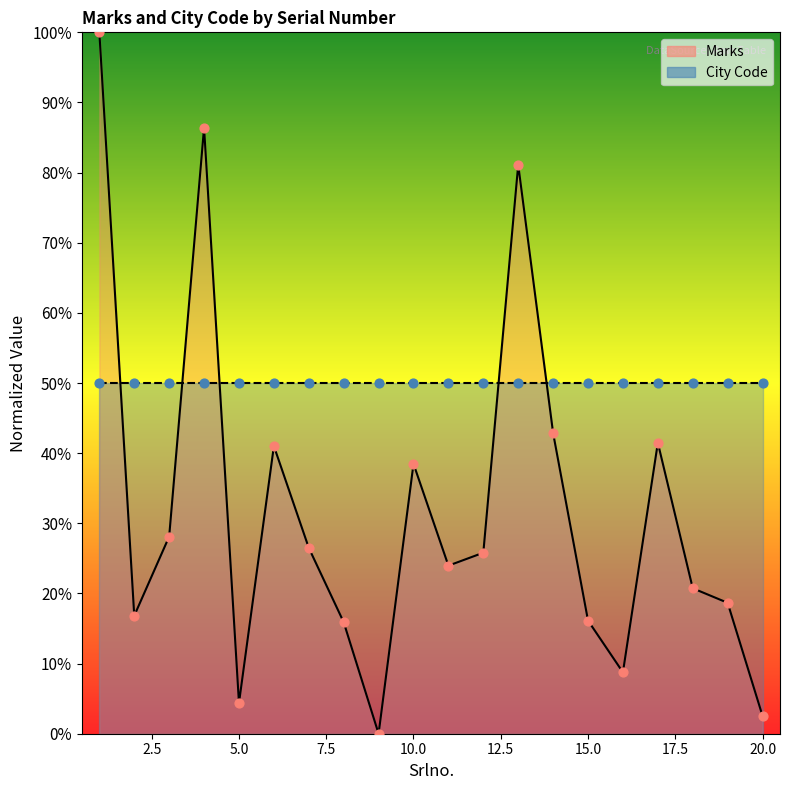

Which series has the largest total across all categories?

City Code